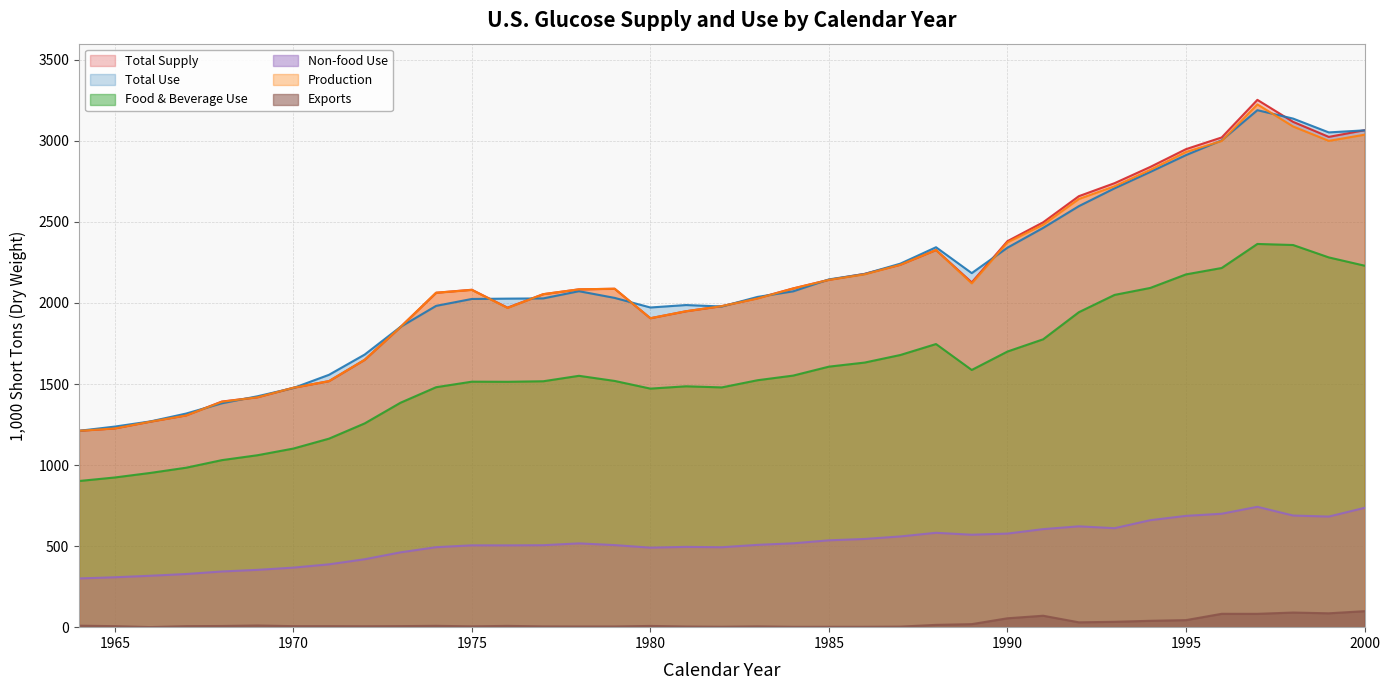

At which category is the sum across all series the highest?

1997